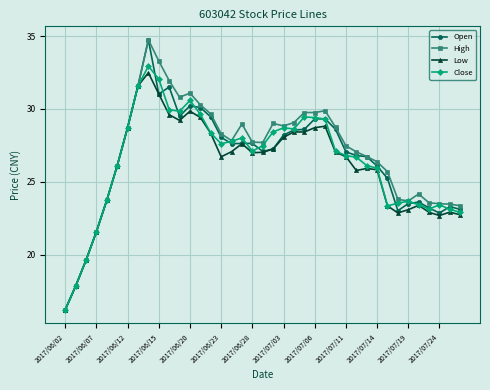

True or false: Close has more than 1 interior local peaks.

True